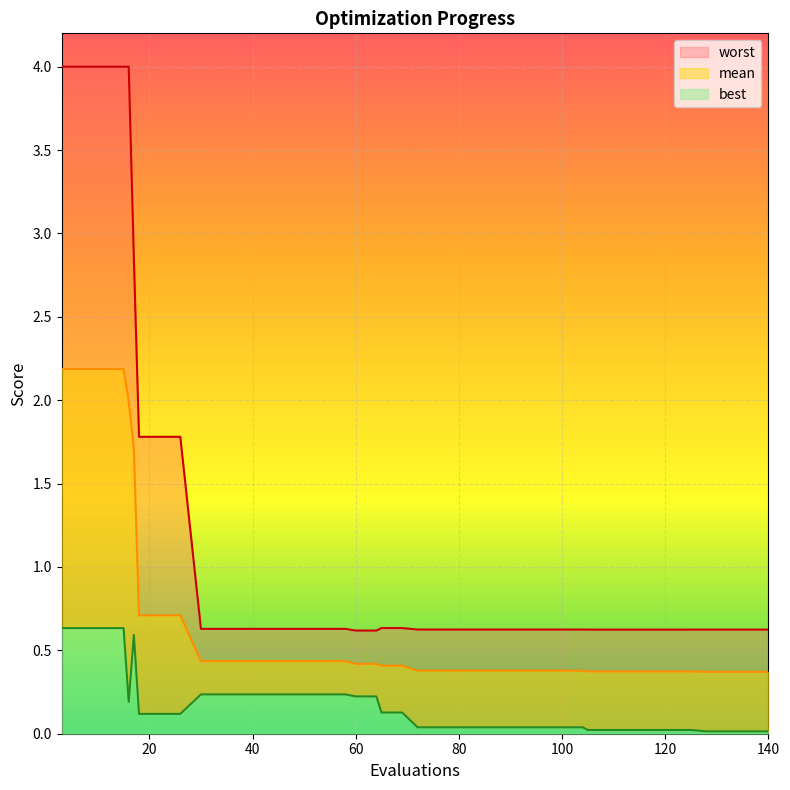

The value of worst at 100 is 0.9. True or false?

False